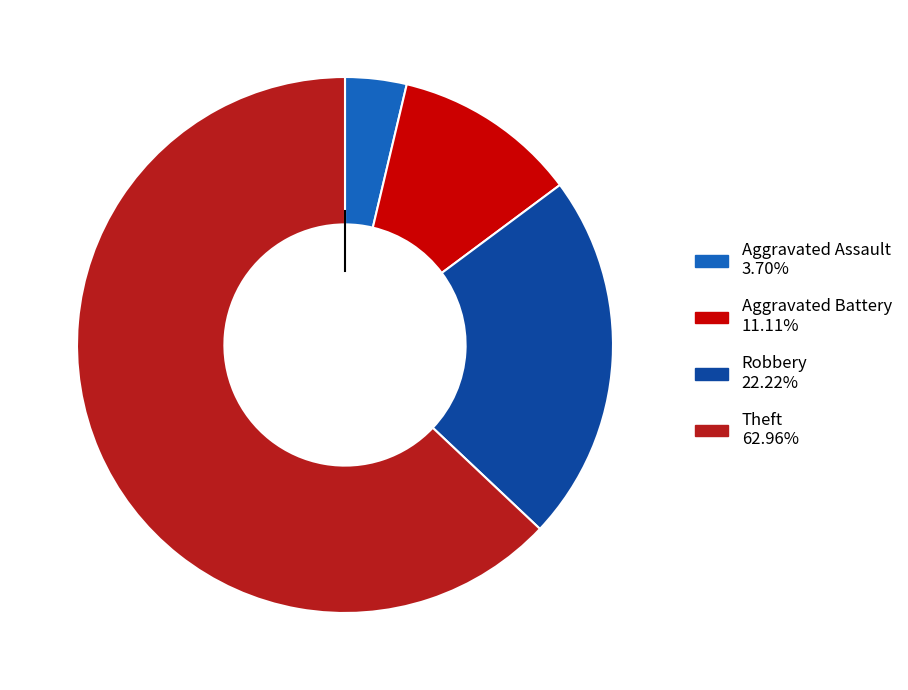

Rank the categories by value from highest to lowest.

Theft, Robbery, Aggravated Battery, Aggravated Assault